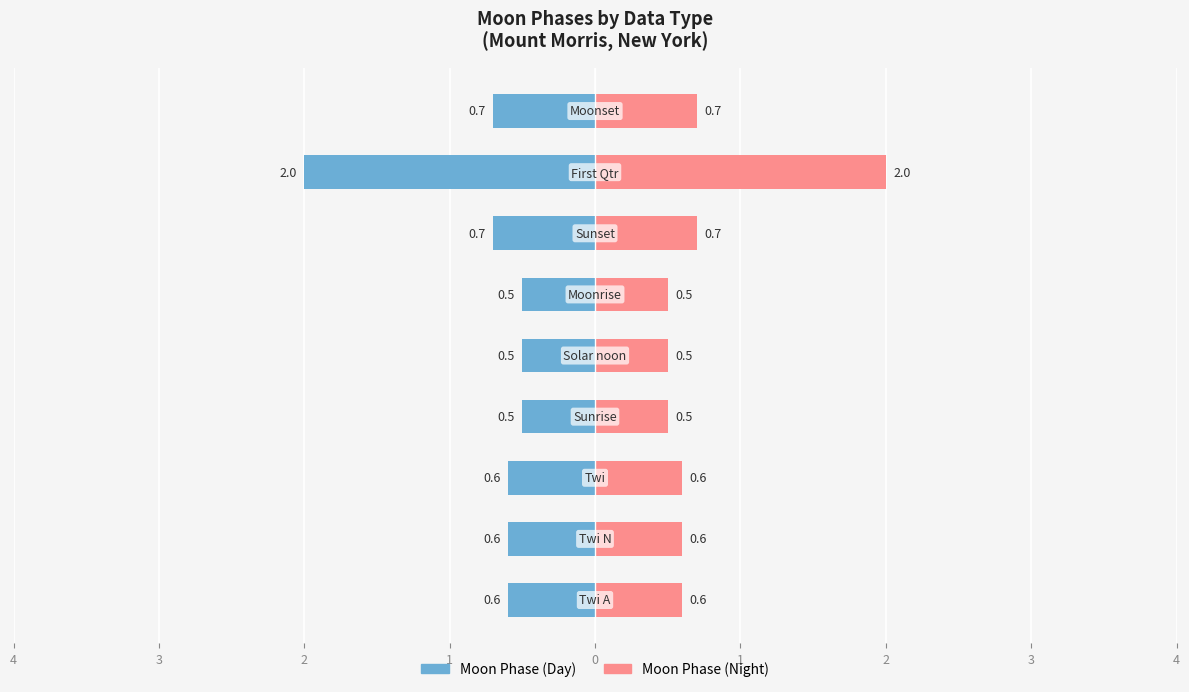

Are the bars grouped side by side (vs. stacked)?

Yes